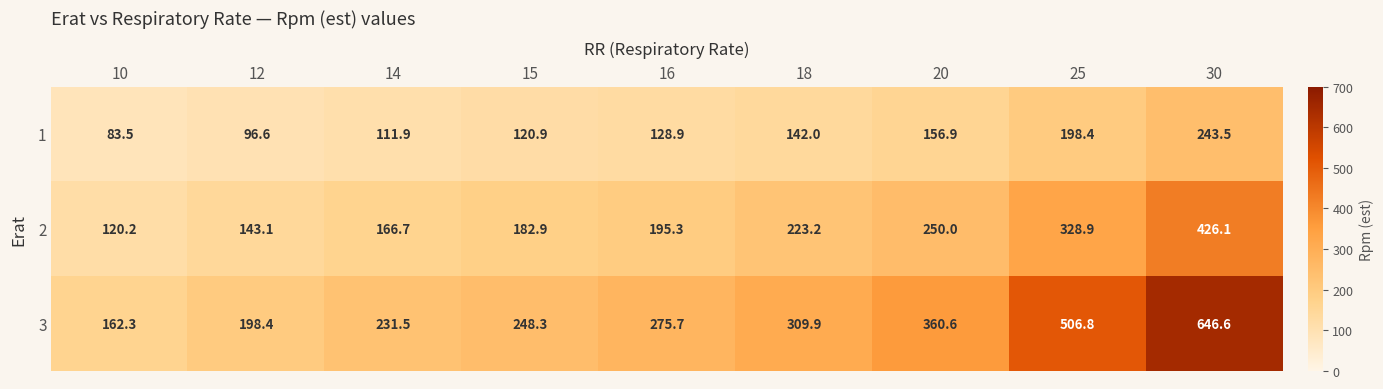

At which label is 3 closest to 404?

20